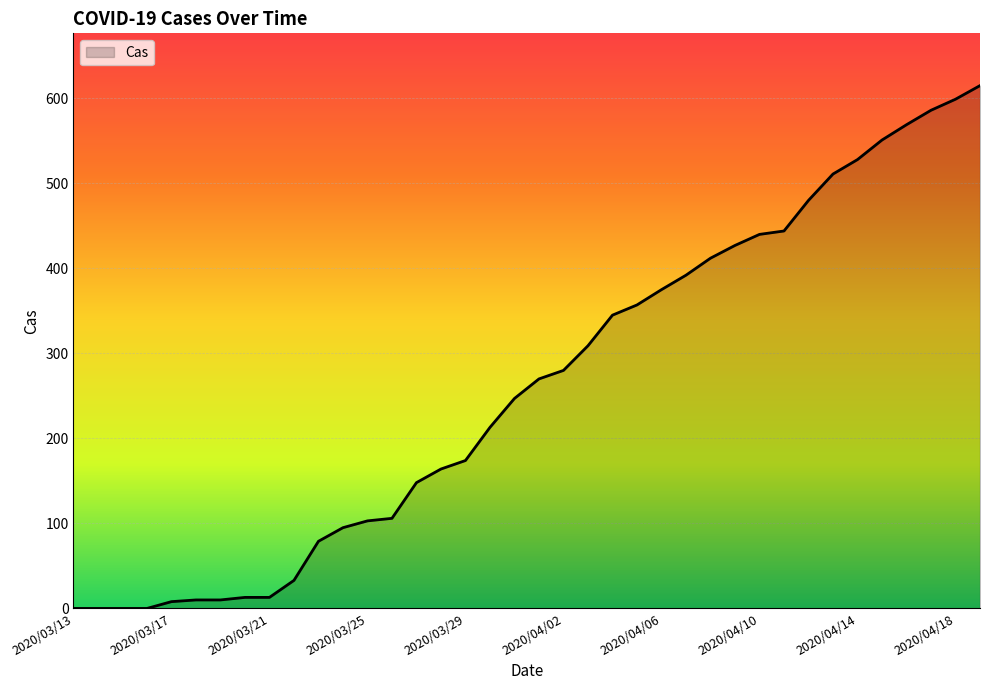

What is the greatest value displayed?

615